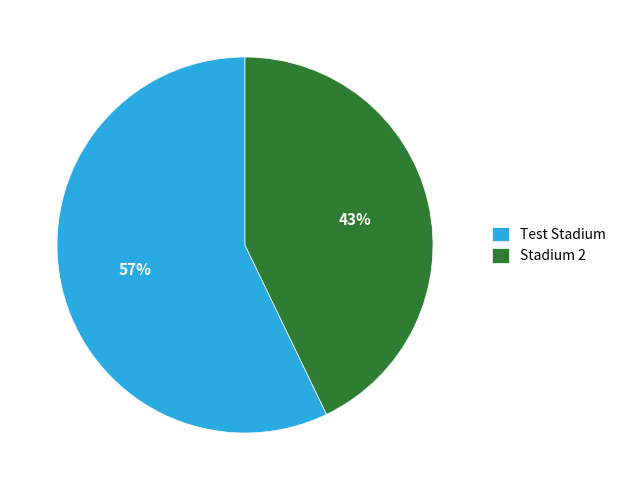

How many segments does this pie chart have?

2